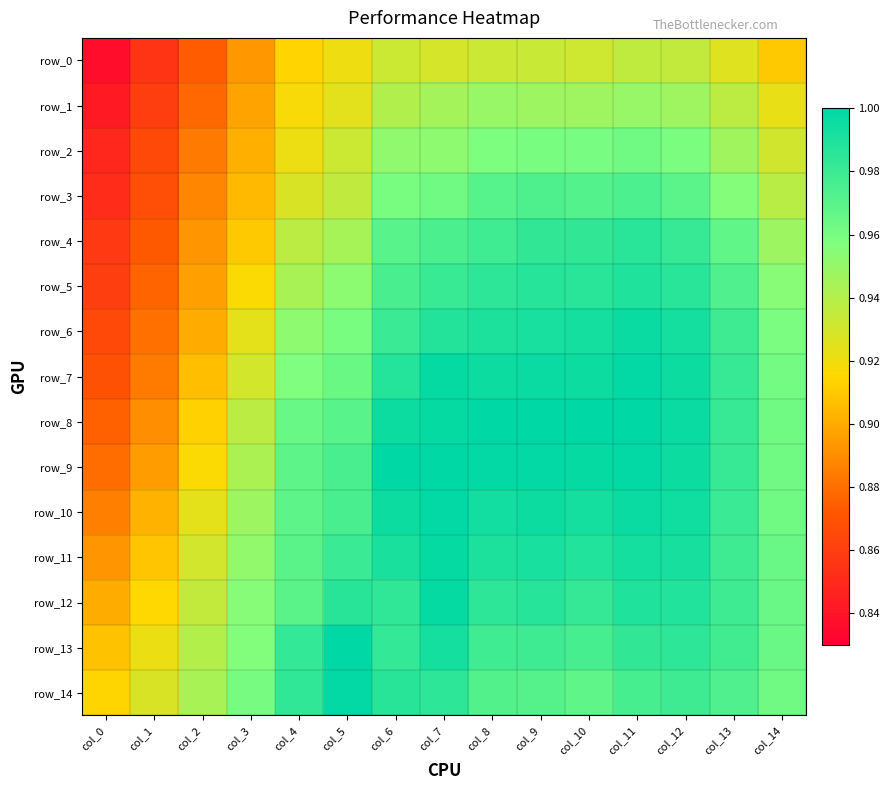

The row_9 series shows 1.6 at col_2. True or false?

False